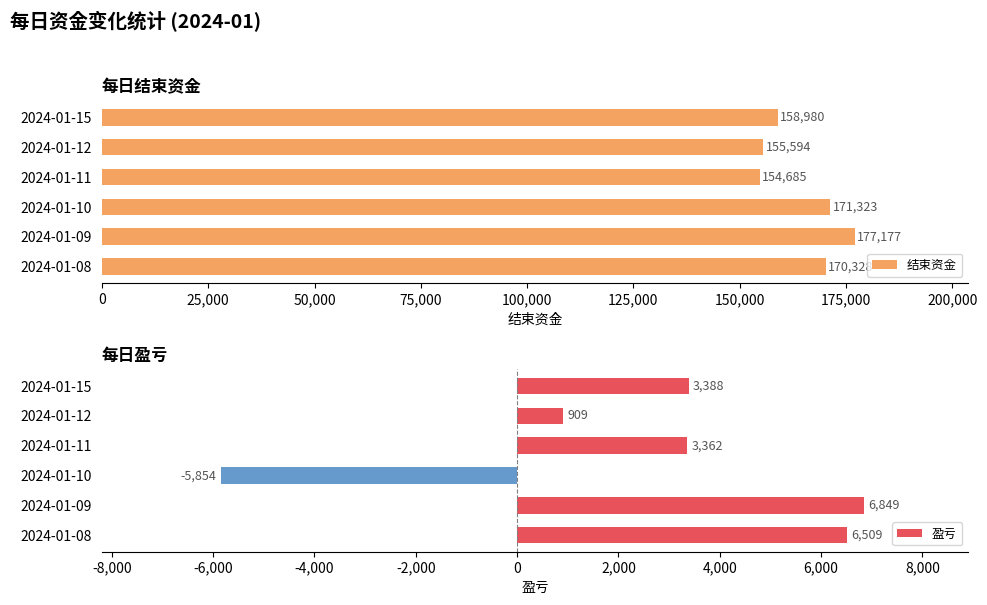

List the labels in order of 结束资金 value, smallest first.

2024-01-11, 2024-01-12, 2024-01-15, 2024-01-08, 2024-01-10, 2024-01-09